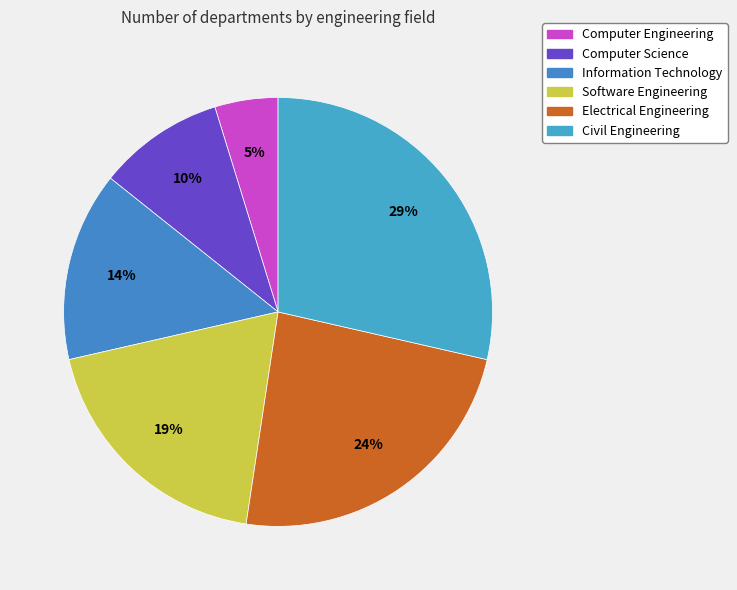

To the nearest percent, what is the combined percentage of Computer Science and Electrical Engineering?

33%